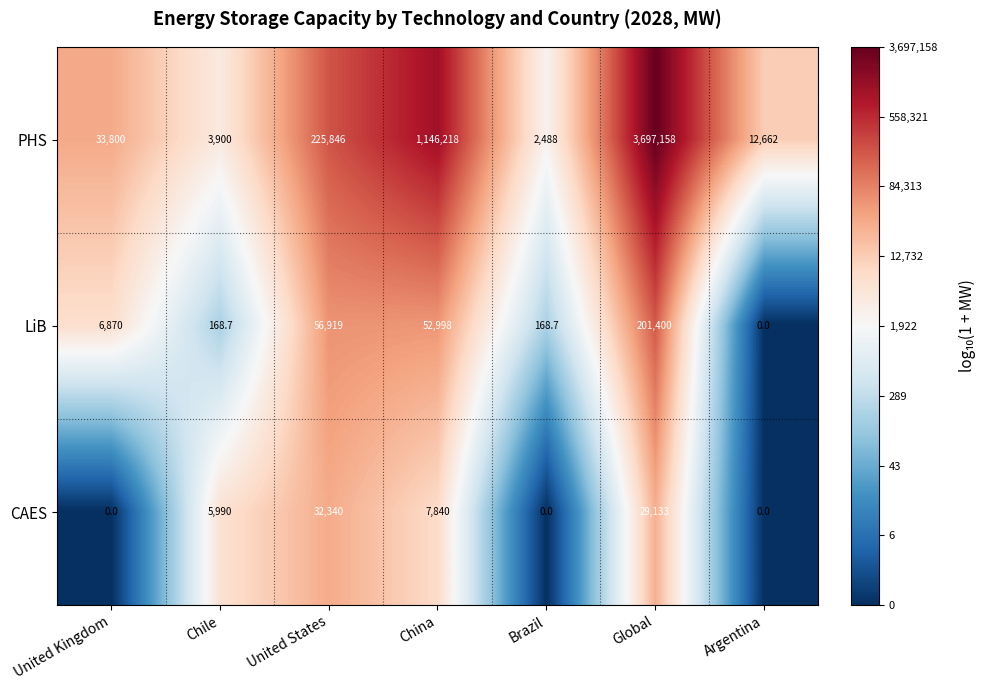

Reading right to left, transcribe all the data shown in this chart.

PHS: 12662.0	3697158.0	2488.0	1146218.0	225846.0	3900.0	33800.0
LiB: 0.0	201400.0	168.7	52998.0	56919.0	168.7	6870.0
CAES: 0.0	29133.0	0.0	7840.0	32340.0	5990.0	0.0